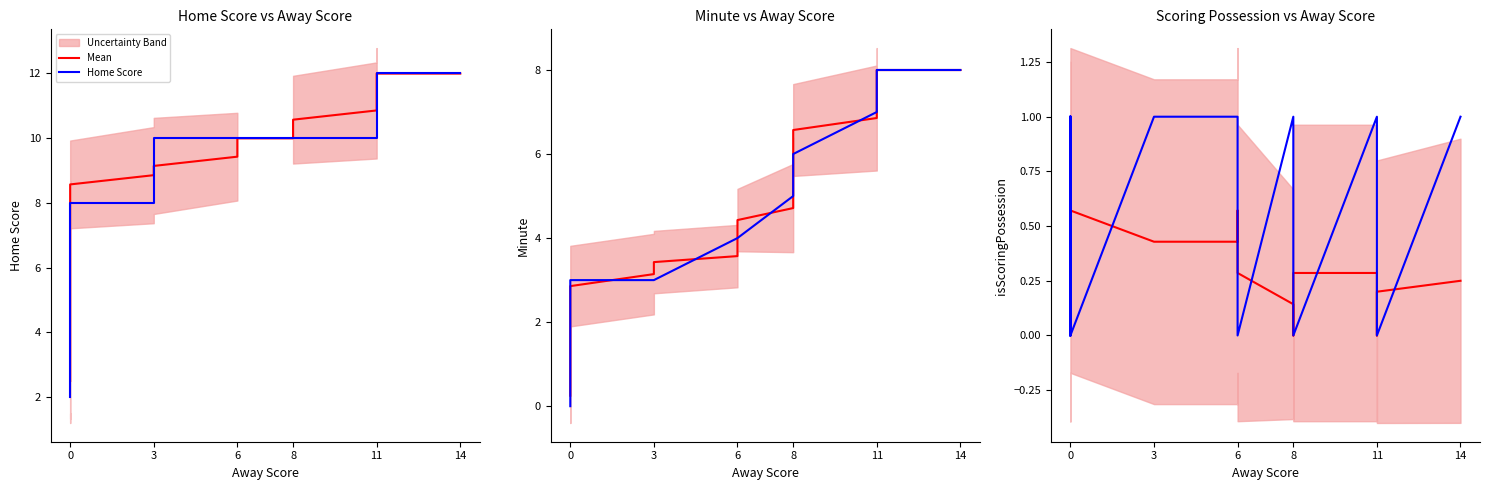

True or false: isScoringPosession and Home Score cross at least once.

False